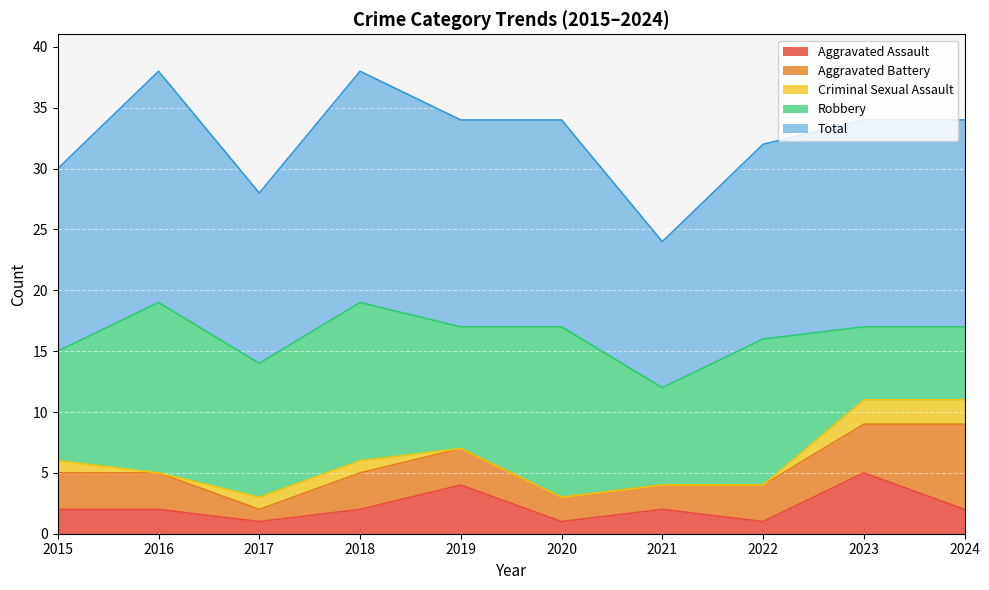

How many Total values are between 15 and 17?

6